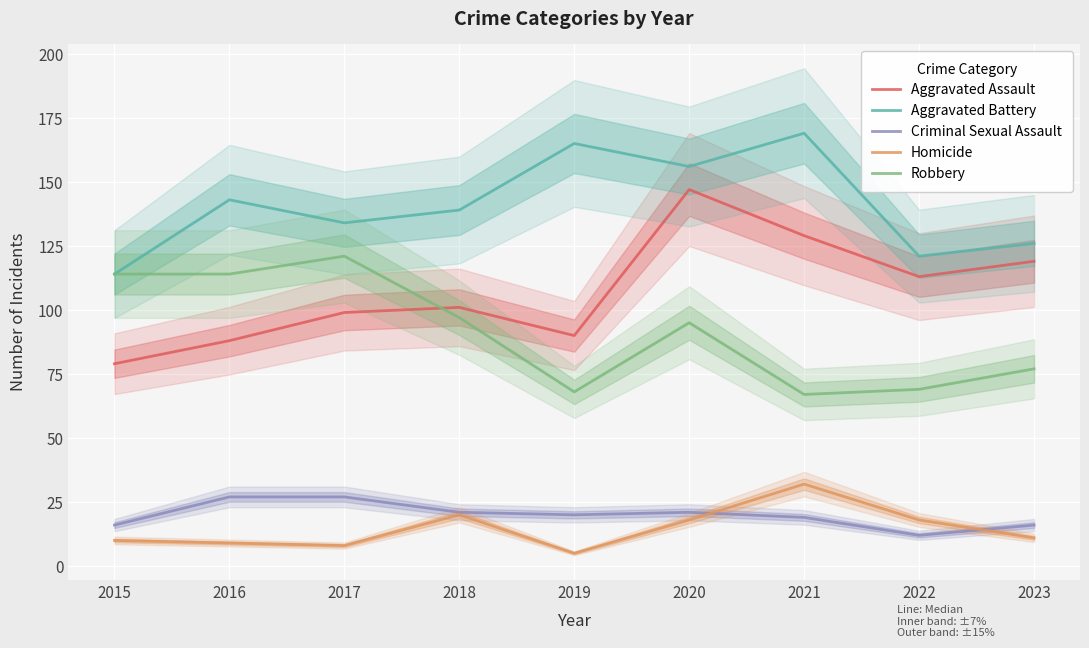

Between which two adjacent categories do Robbery and Aggravated Assault first intersect?

2017 and 2018